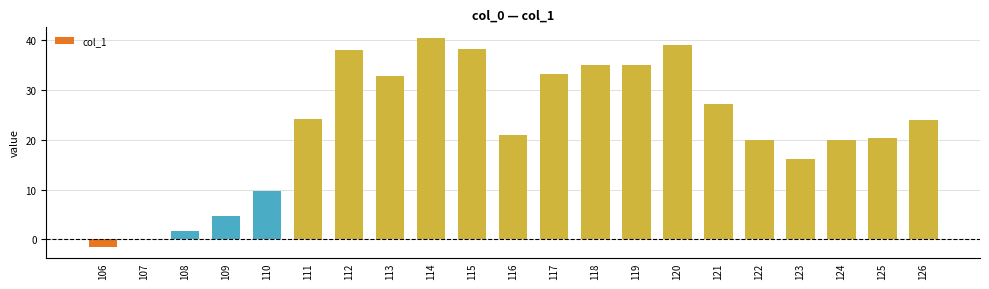

What is the maximum value shown in the chart?

40.5